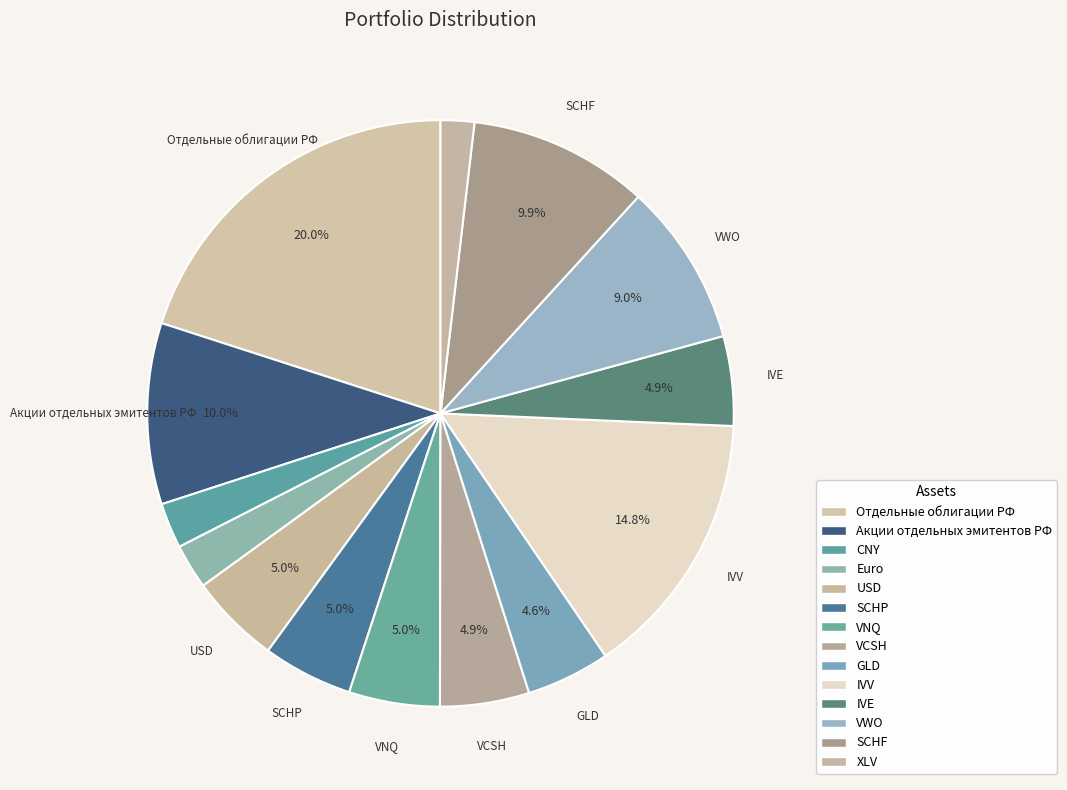

Which has a higher value, SCHP or IVV?

IVV